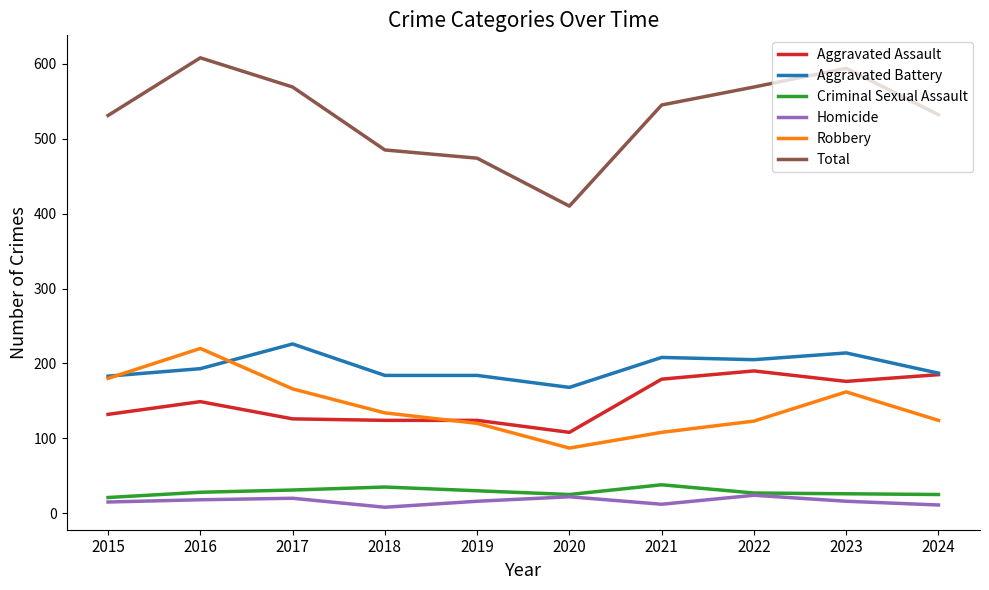

Between 2020 and 2024, which series saw the biggest shift?

Total